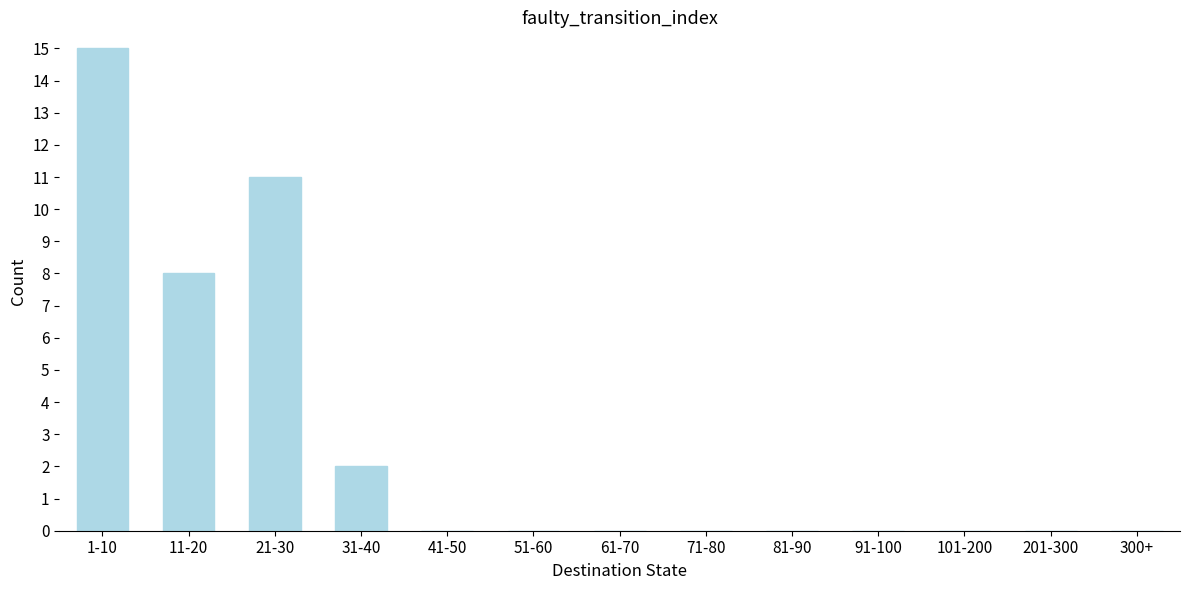

Reading left to right, transcribe all the data shown in this chart.

1-10=15	11-20=8	21-30=11	31-40=2	41-50=0	51-60=0	61-70=0	71-80=0	81-90=0	91-100=0	101-200=0	201-300=0	300+=0